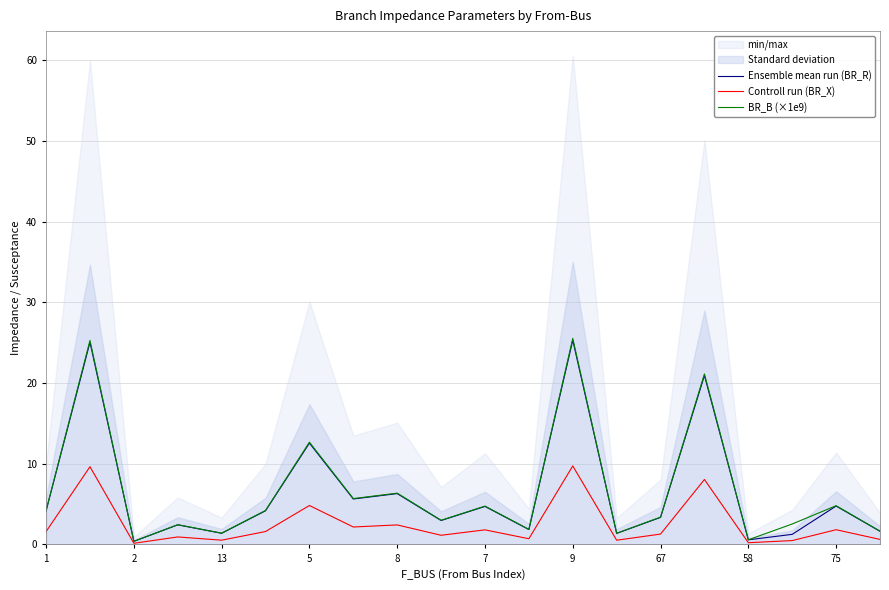

Is it true that BR_B (×1e9) equals 4.8 at 75?

True